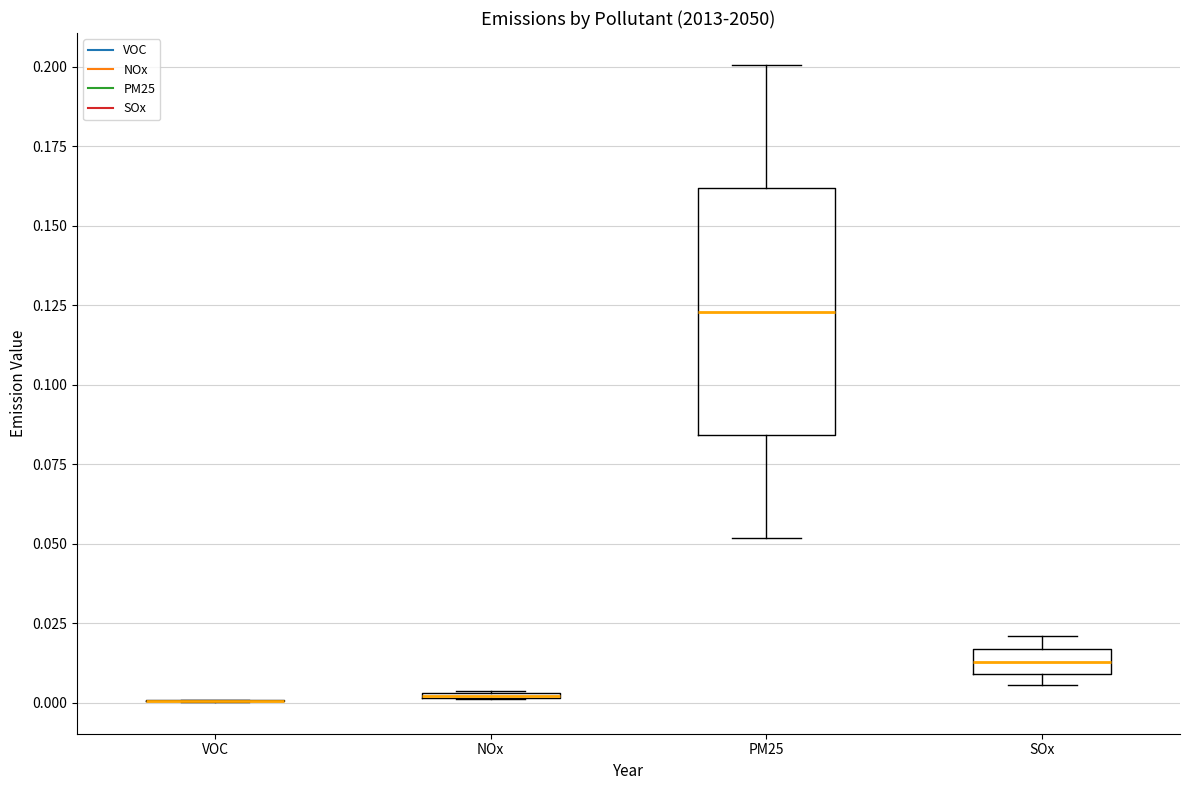

Where is the upper edge of the box for SOx on the y-axis? The values are not printed on the chart, so give them approximately, as read against the axis.

0.015